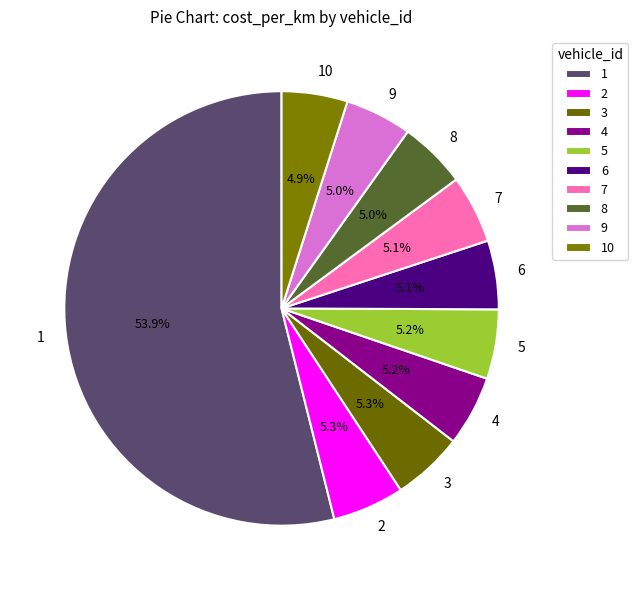

To the nearest percent, what percentage of the pie is 10?

5%